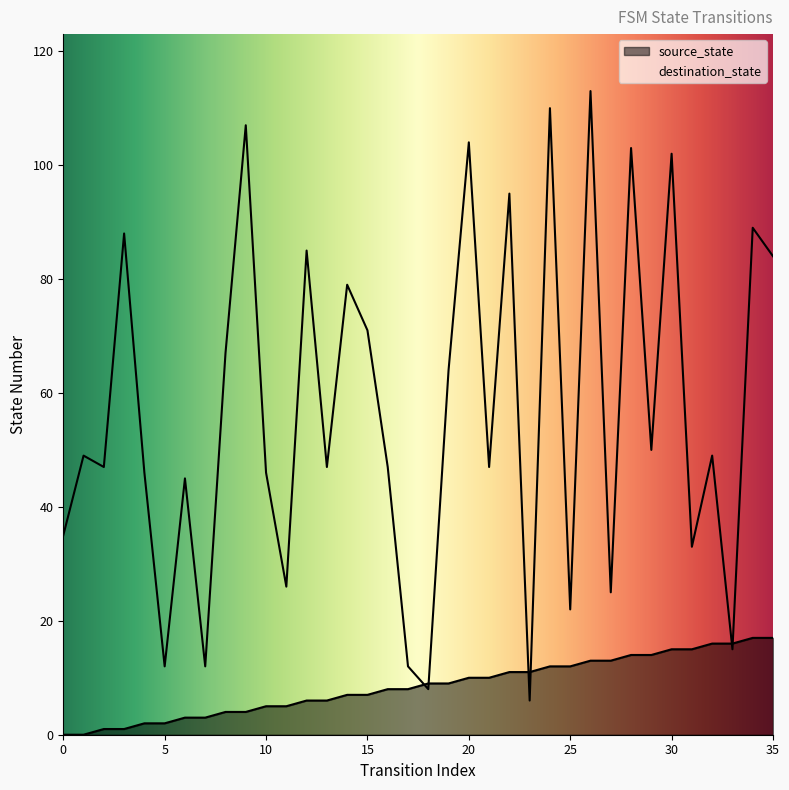

Between which two adjacent categories do destination_state and source_state first intersect?

17 and 18